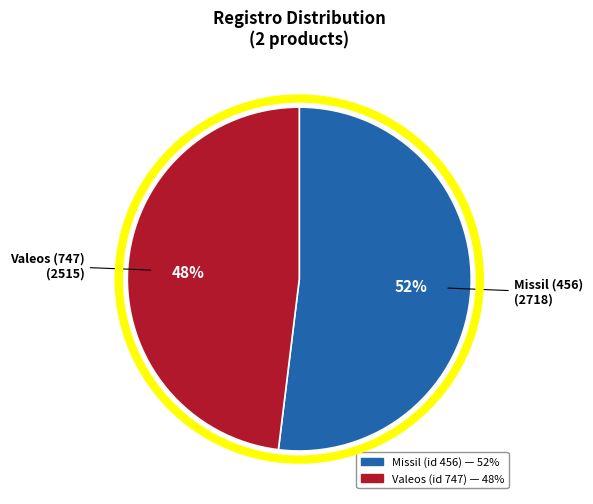

Does any single category account for the majority?

Yes